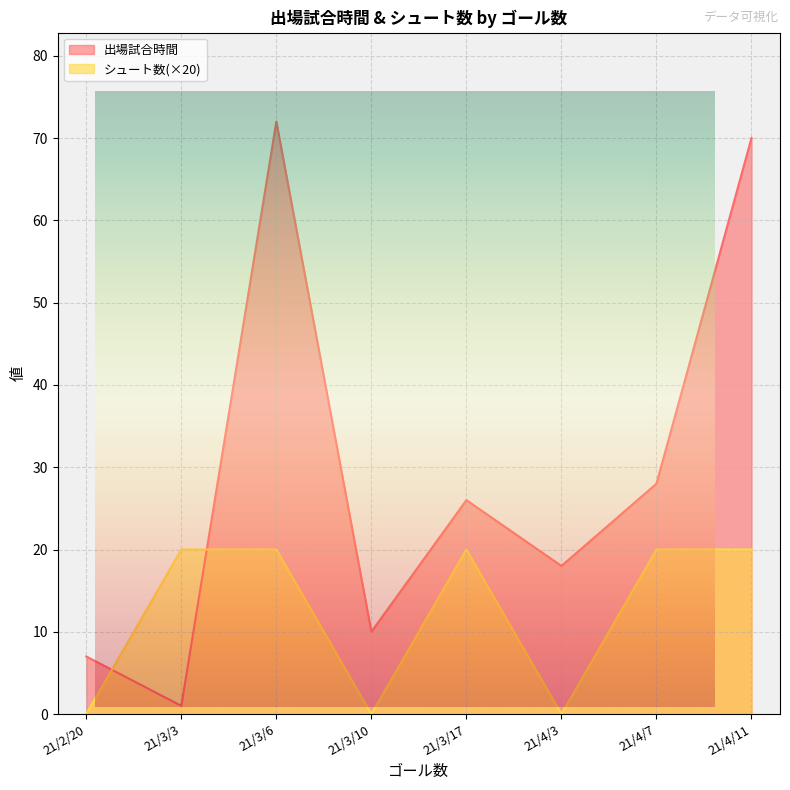

At which category does the chart reach its peak across all series?

21/3/6